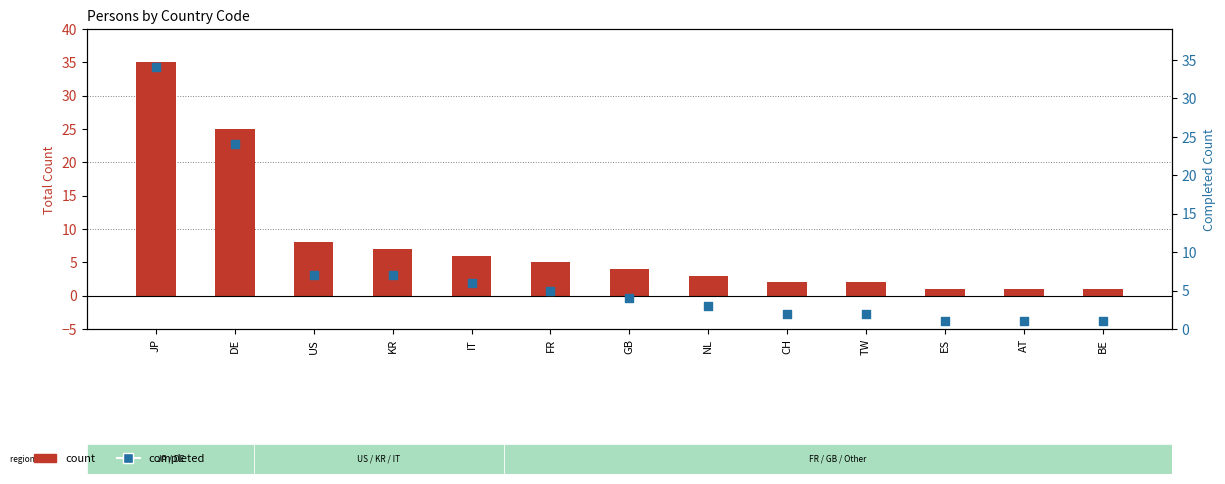

What is the total value across all series at JP?

69